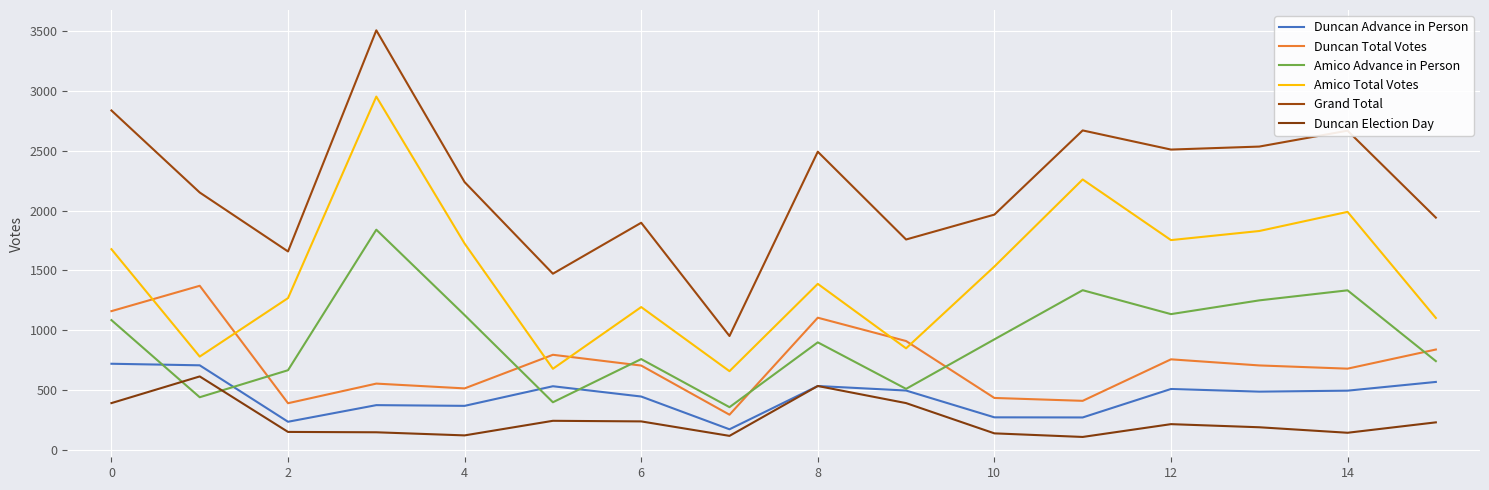

In Amico Total Votes, how many points are lower than both neighbors (excluding endpoints)?

5